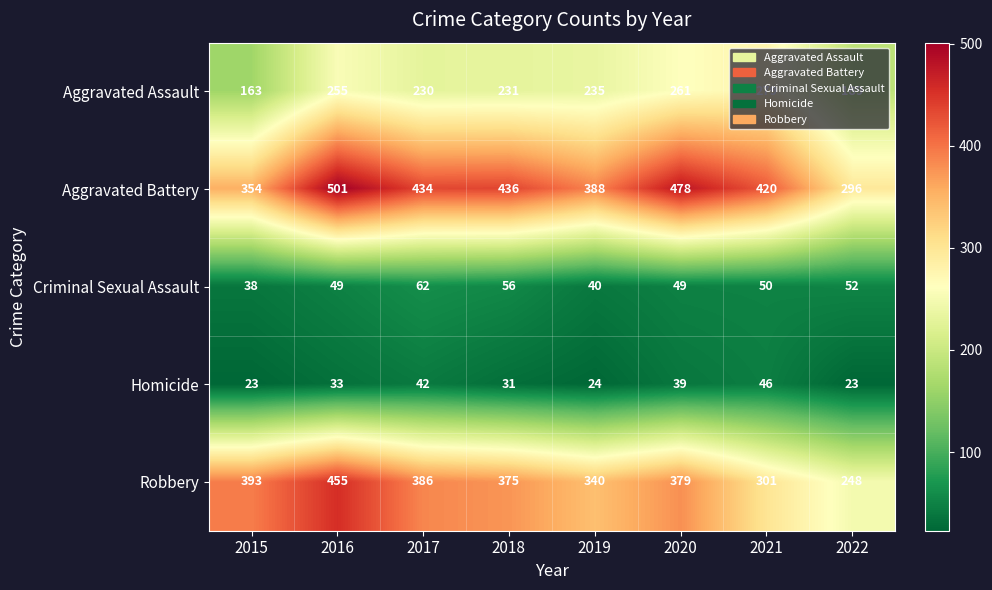

At how many categories does at least one series exceed 369?

7